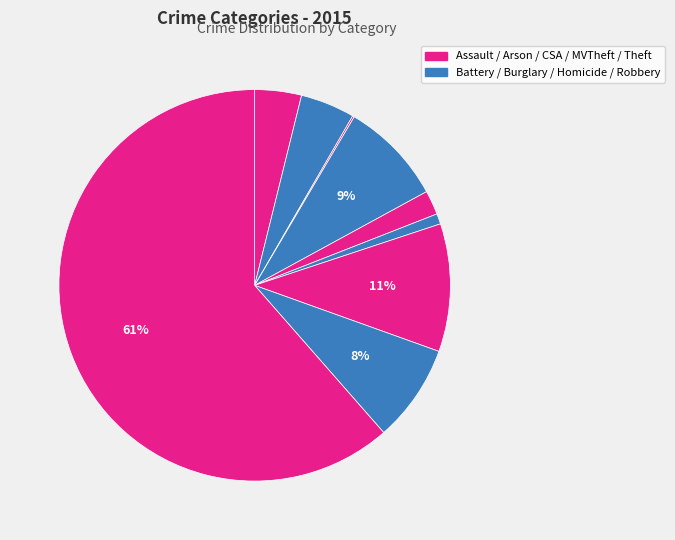

How many slices are in this pie chart?

9